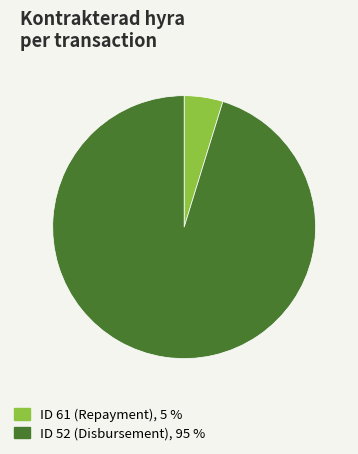

Is the sum of ID 52 (Disbursement) and ID 61 (Repayment) greater than half?

Yes